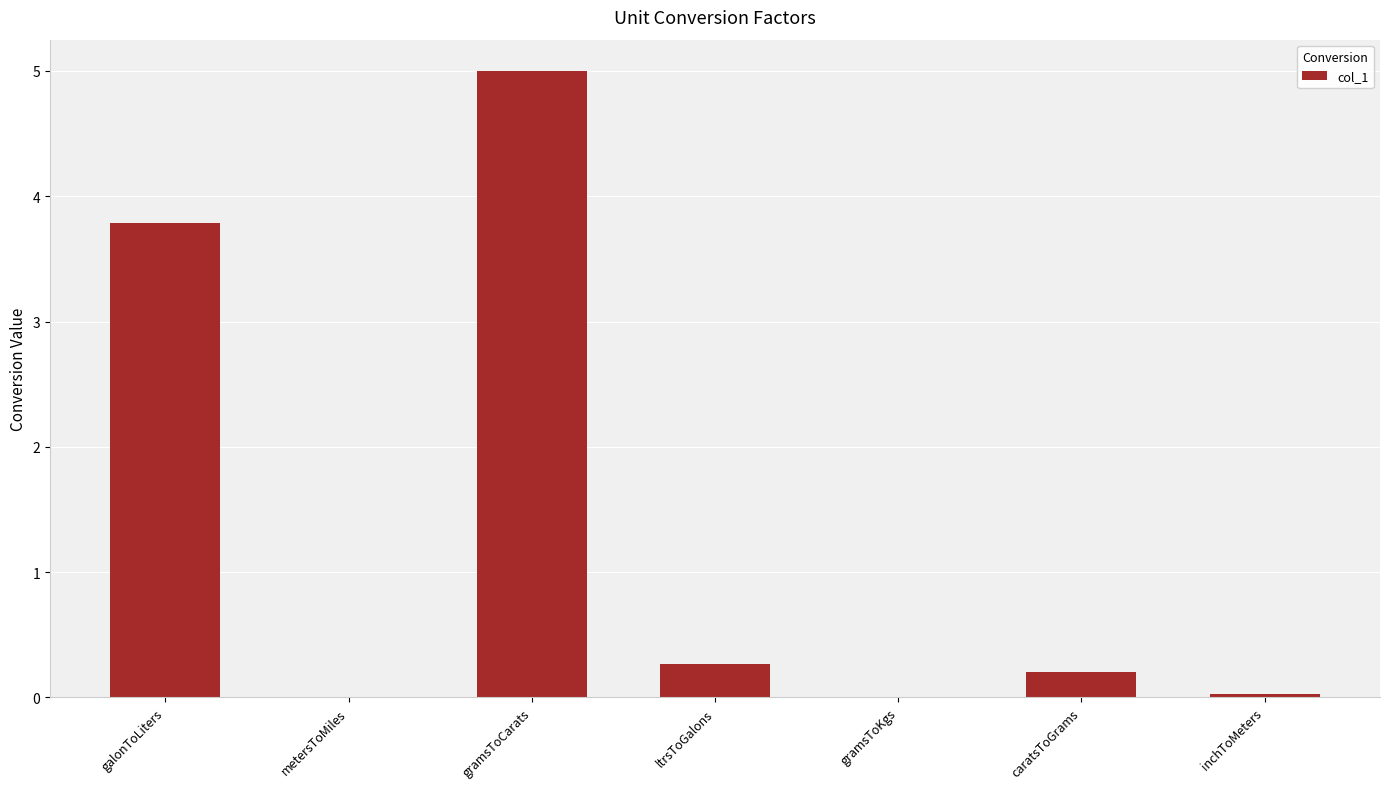

The chart shows a value of 1.2 at gramsToCarats. True or false?

False